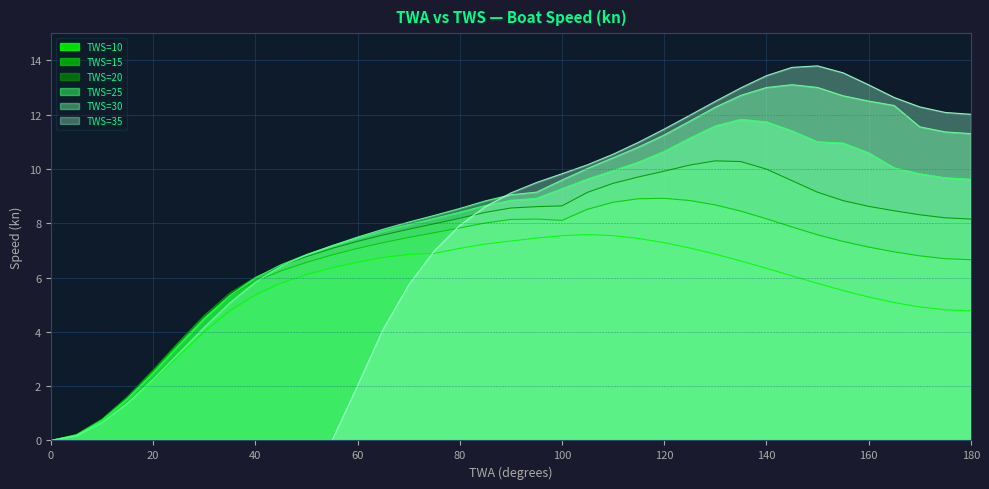

What is the difference between the maximum and minimum values in the TWS=30 series?

13.1